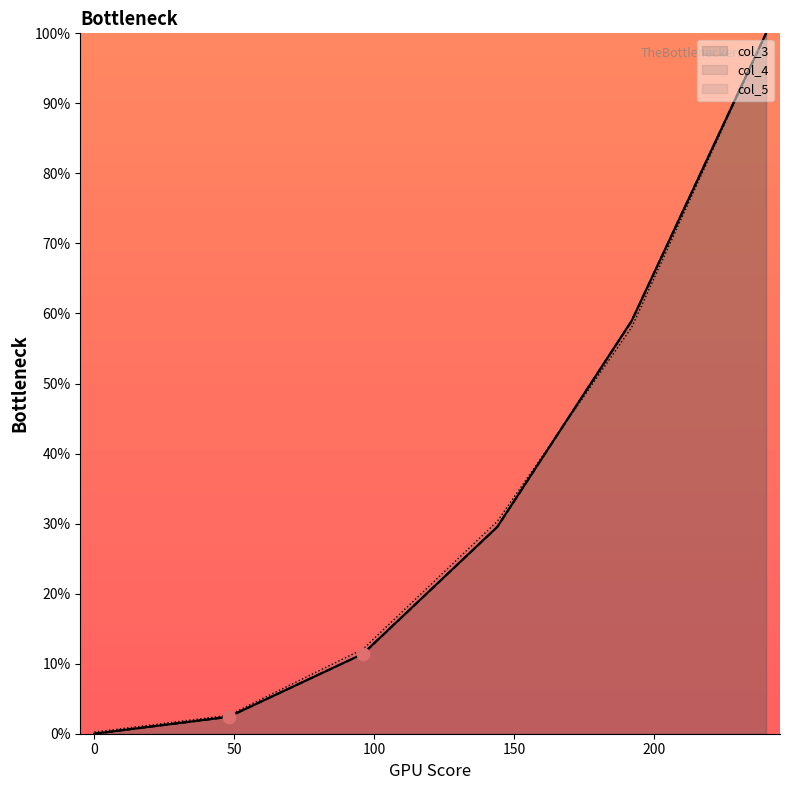

Which series reaches the maximum Y coordinate?

col_3